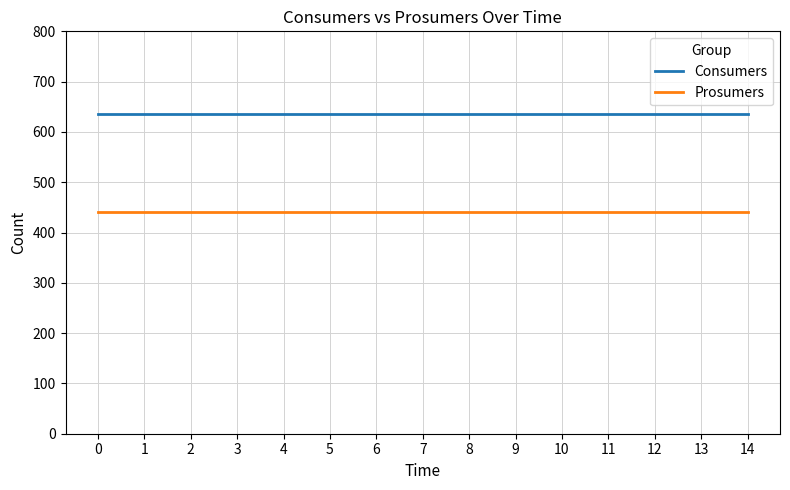

Rank the series at 9 from highest to lowest value.

Consumers, Prosumers